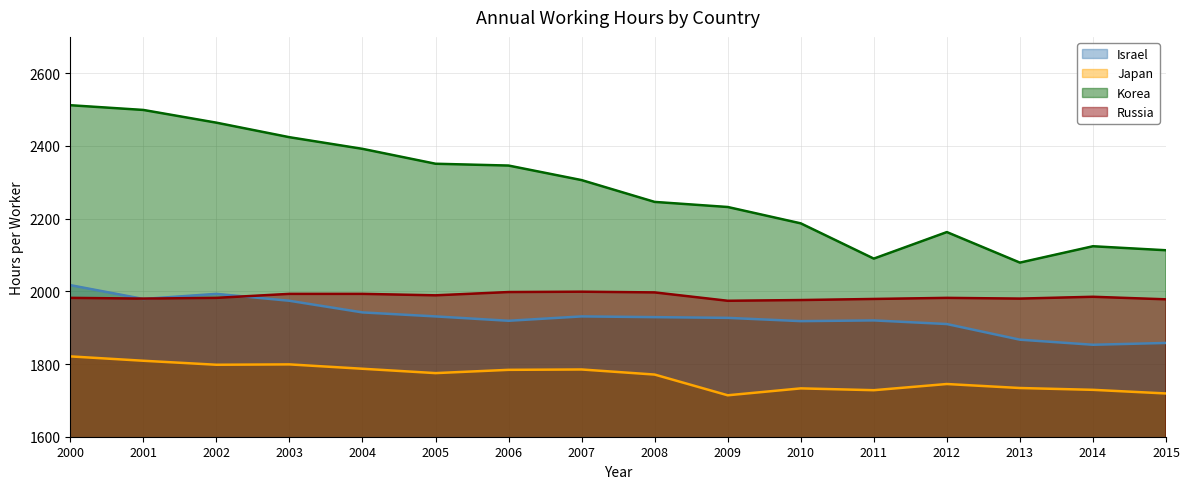

In Japan, how many points are higher than both neighbors (excluding endpoints)?

4